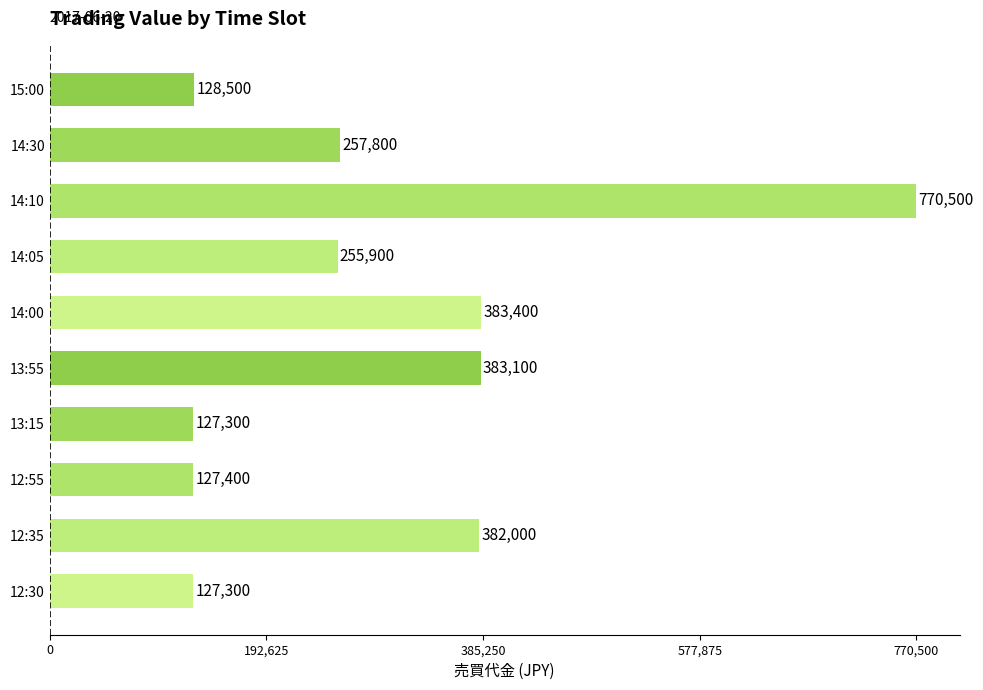

What is the change in value from 12:55 to 12:30?

-100